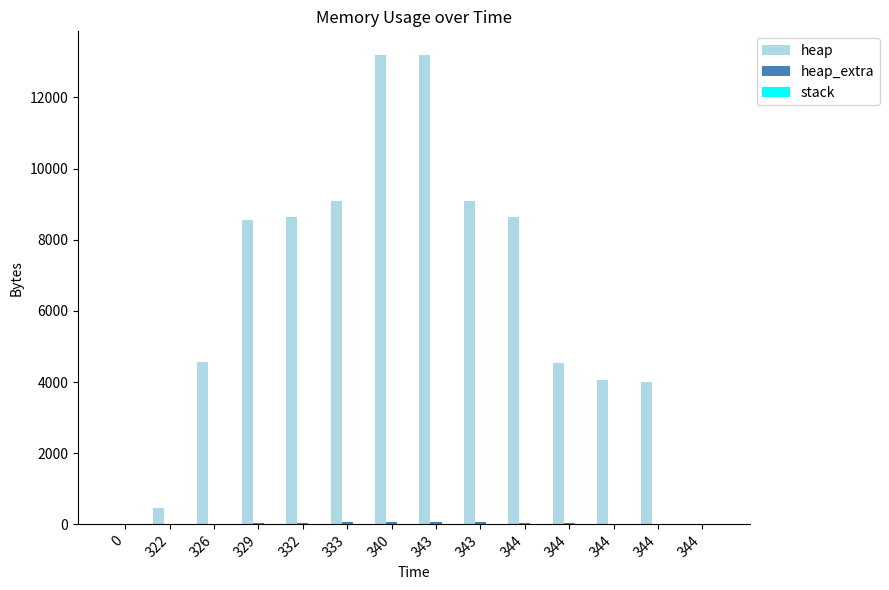

How many categories are shown in the chart?

14